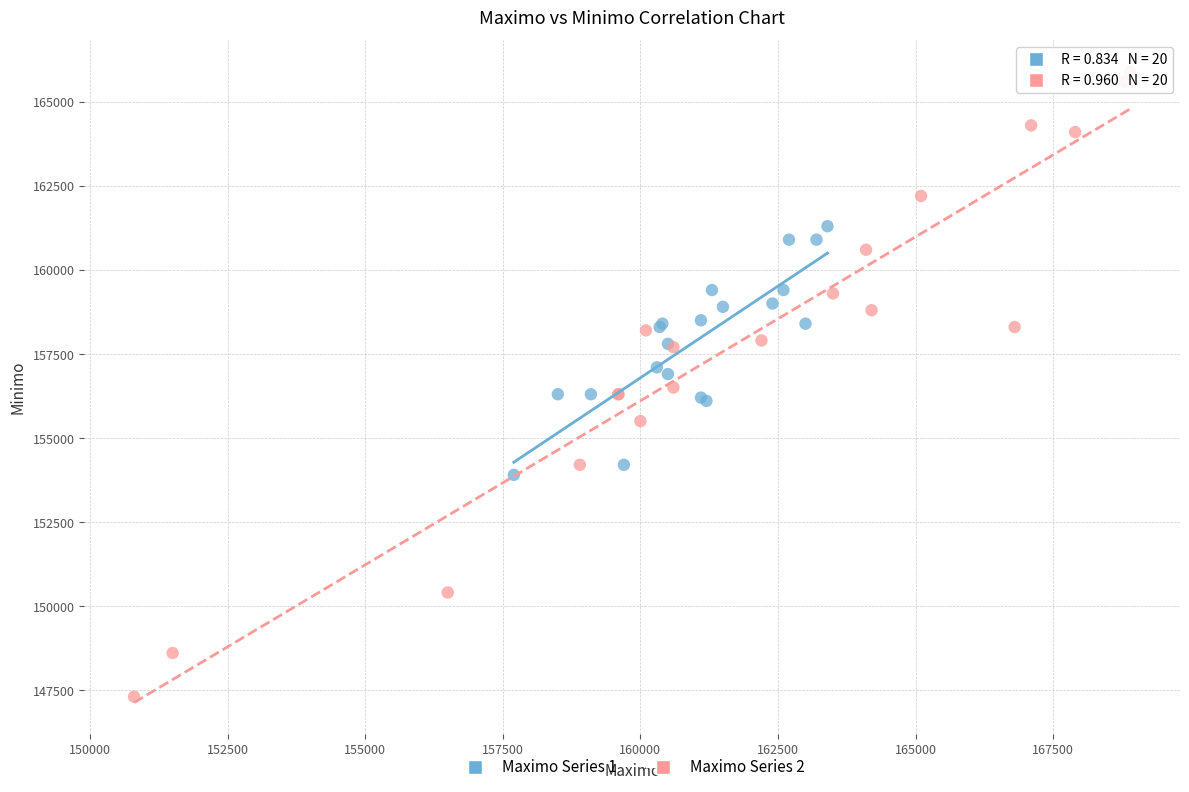

Which series contains the highest Y value?

Maximo Series 2